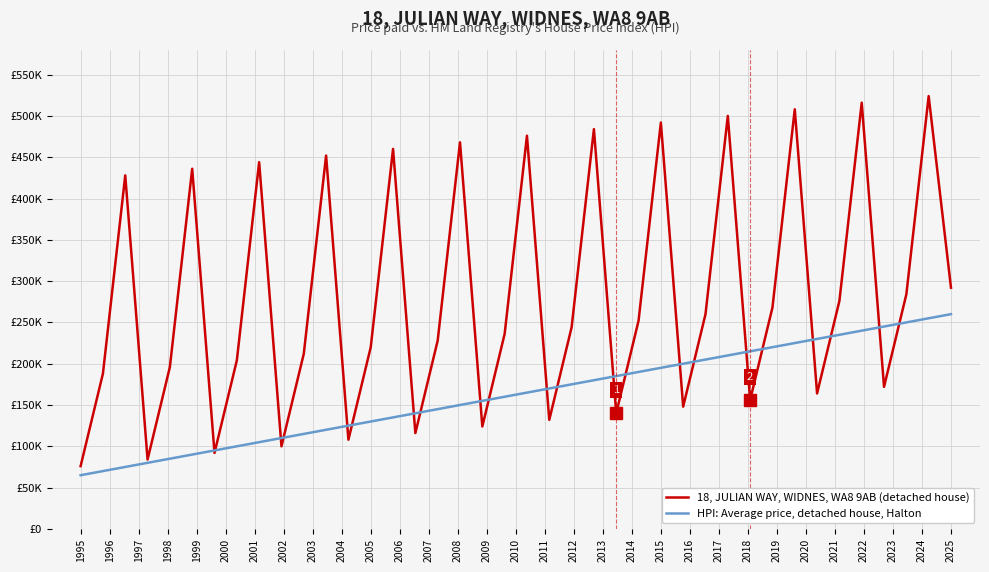

What is the smallest value displayed?

65000